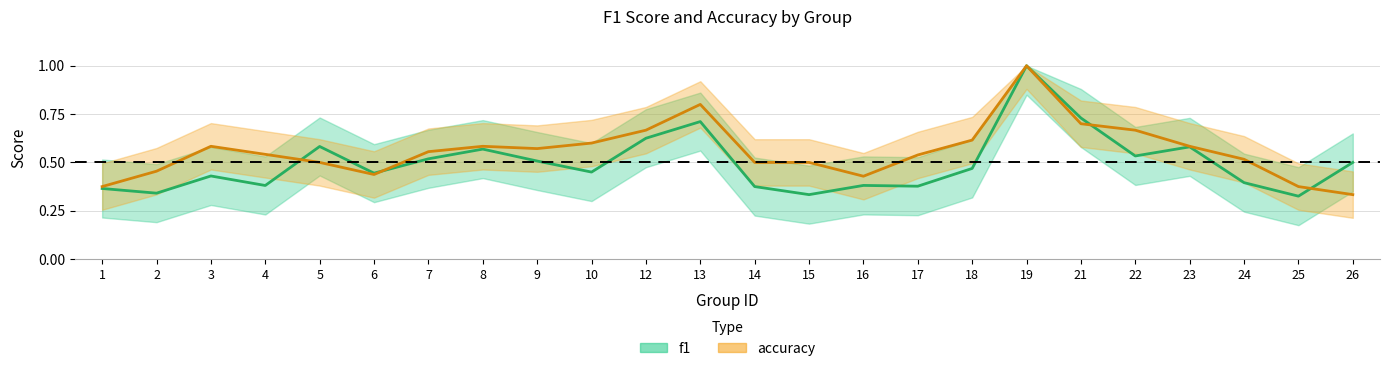

Reading left to right, what are all the values shown in this chart?

f1: 1=0.4	2=0.3	3=0.4	4=0.4	5=0.6	6=0.4	7=0.5	8=0.6	9=0.5	10=0.5	12=0.6	13=0.7	14=0.4	15=0.3	16=0.4	17=0.4	18=0.5	19=1.0	21=0.7	22=0.5	23=0.6	24=0.4	25=0.3	26=0.5
accuracy: 1=0.4	2=0.5	3=0.6	4=0.5	5=0.5	6=0.4	7=0.6	8=0.6	9=0.6	10=0.6	12=0.7	13=0.8	14=0.5	15=0.5	16=0.4	17=0.5	18=0.6	19=1.0	21=0.7	22=0.7	23=0.6	24=0.5	25=0.4	26=0.3